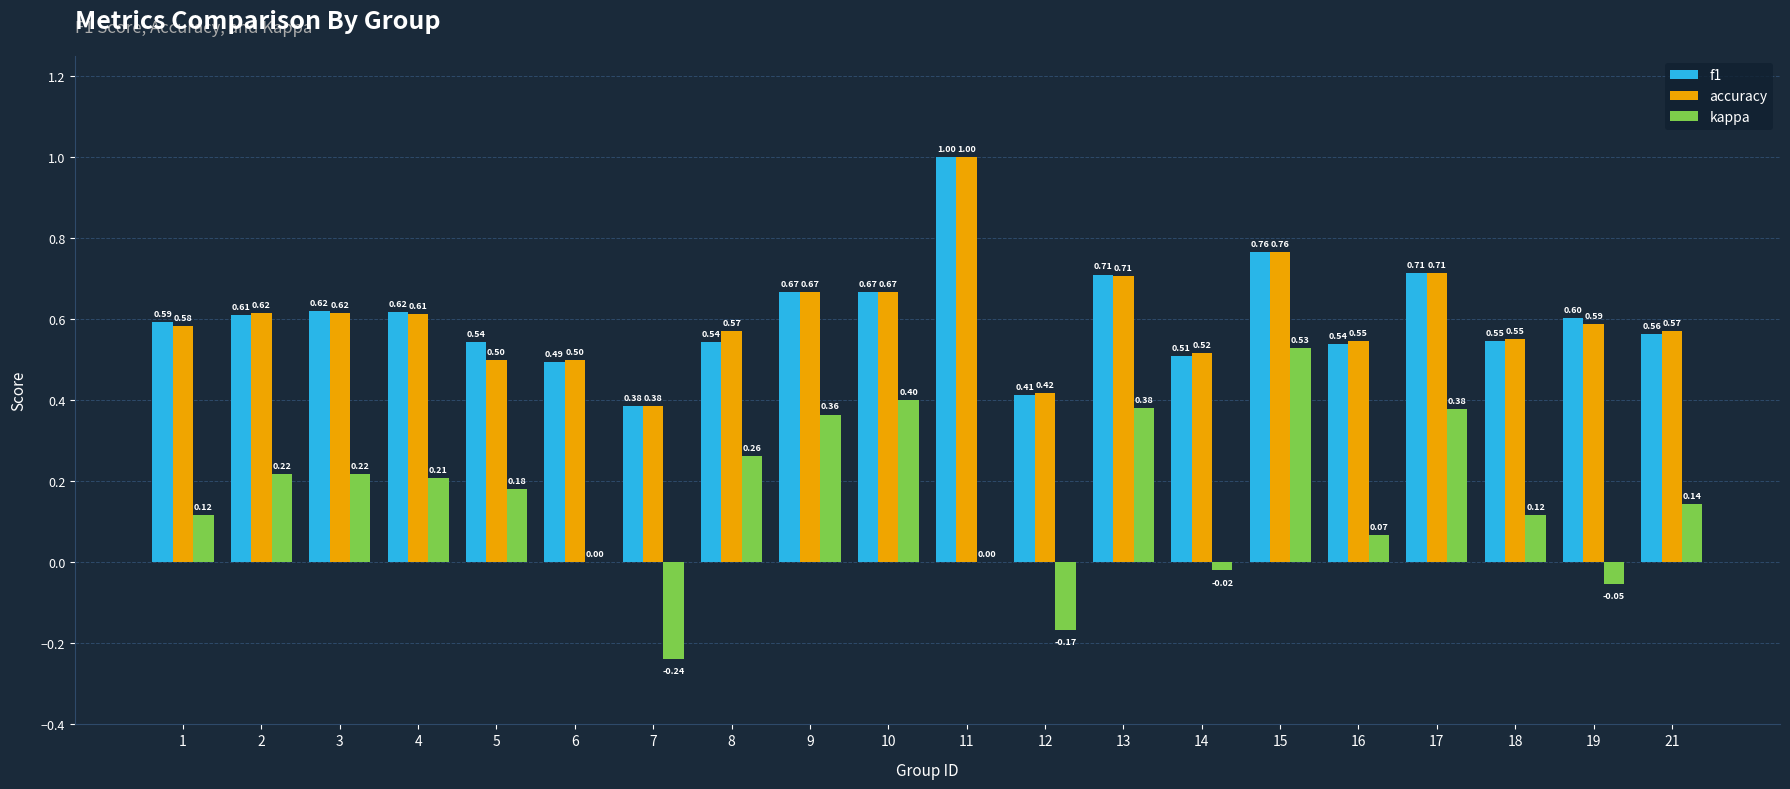

What is the sum of all f1 values?

12.1